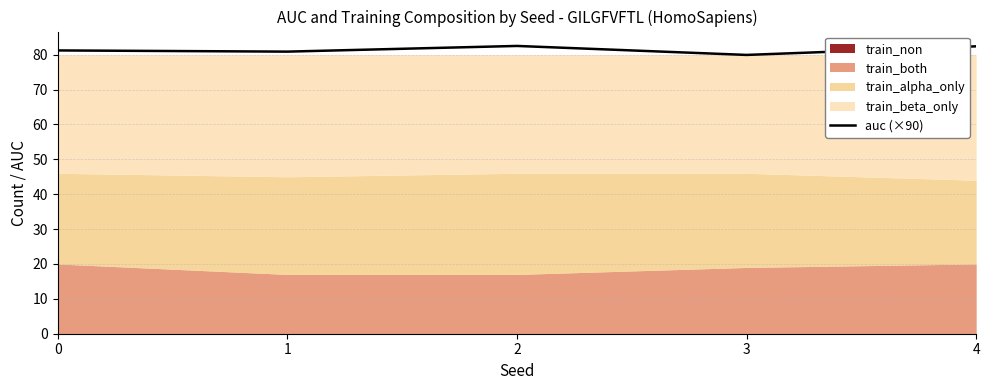

What is the average value?

81.4